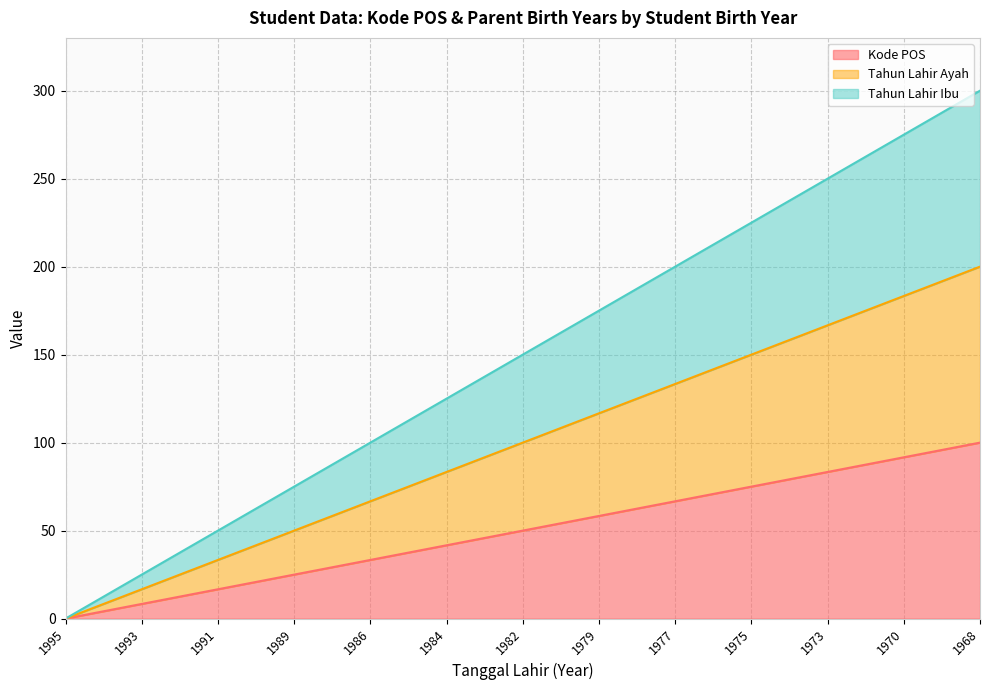

What is the greatest value displayed?

300.0